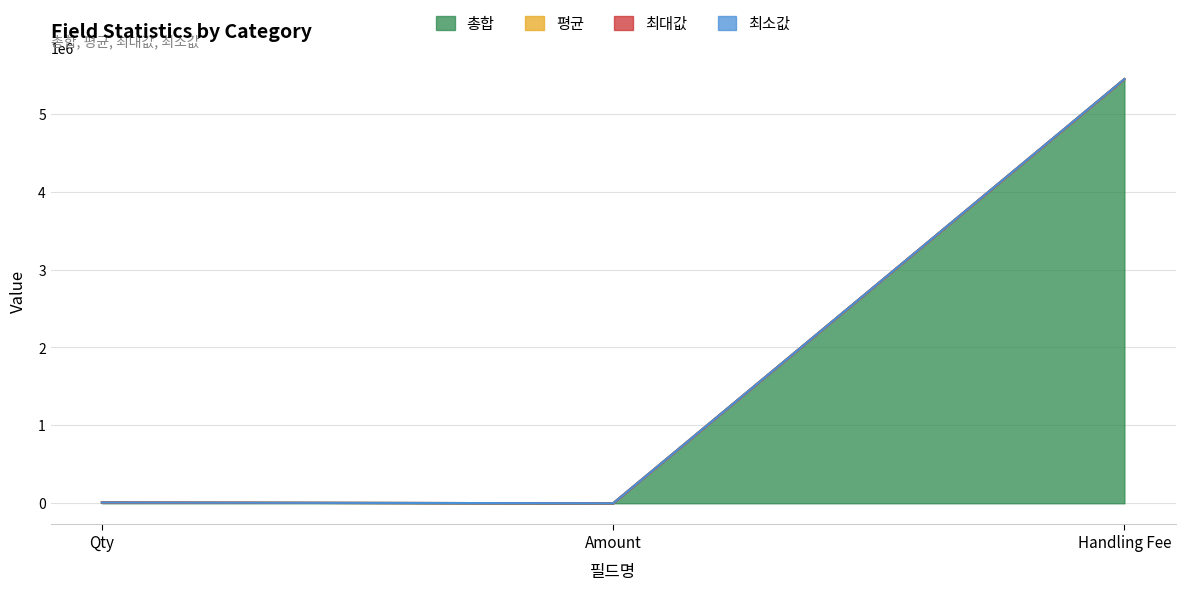

What is the maximum value shown in the chart?

5447070.3